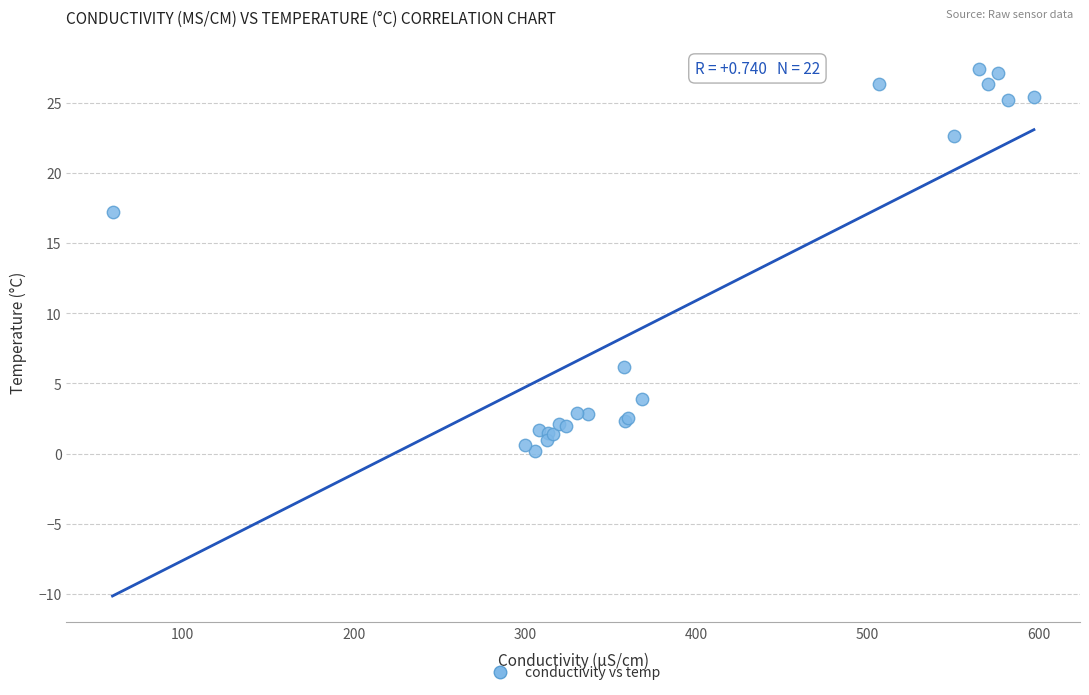

What Y value in the scatter plot is closest to 13?

17.2